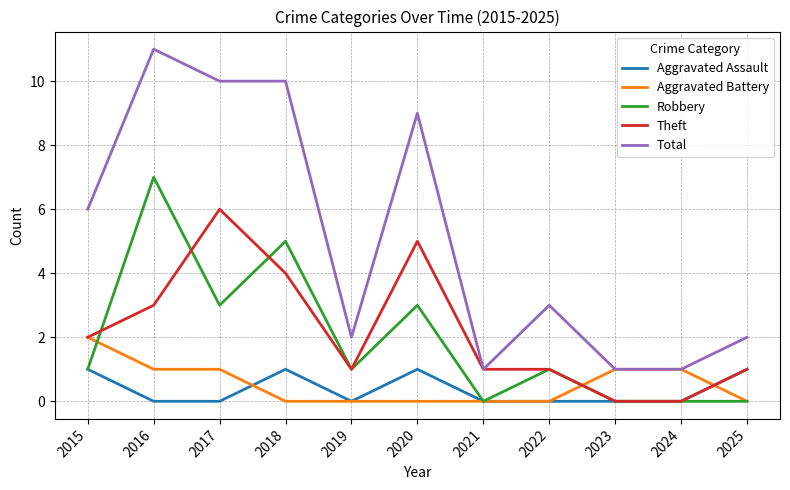

What is the total value across all series at 2021?

2